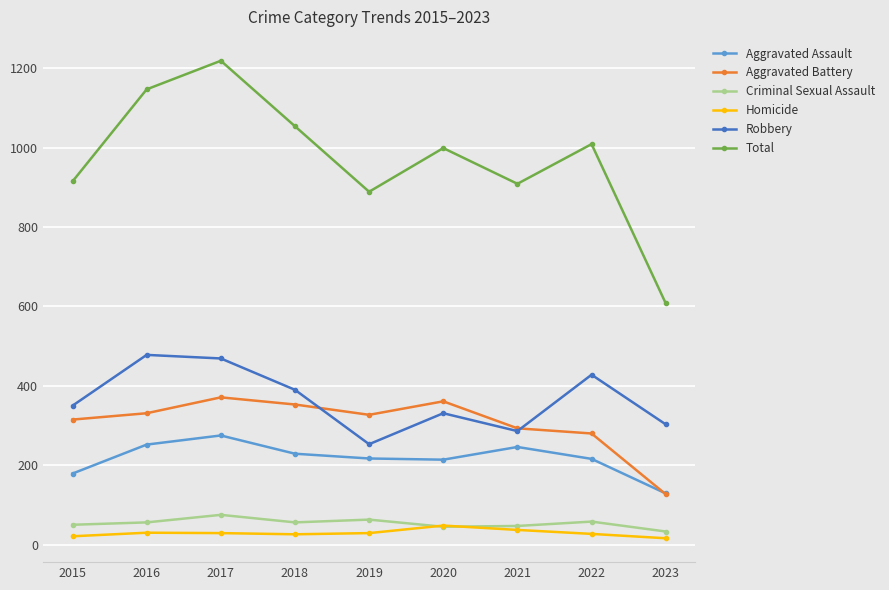

In Aggravated Battery, how many points are higher than both neighbors (excluding endpoints)?

2